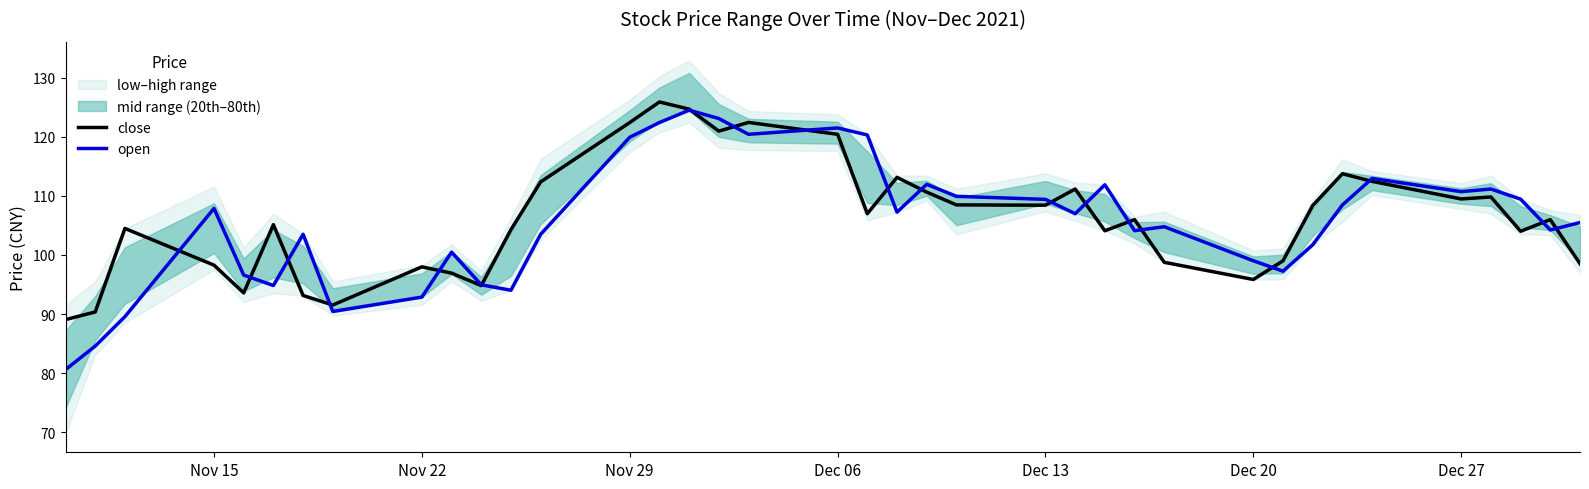

The open series shows 92.9 at Nov 22. True or false?

True